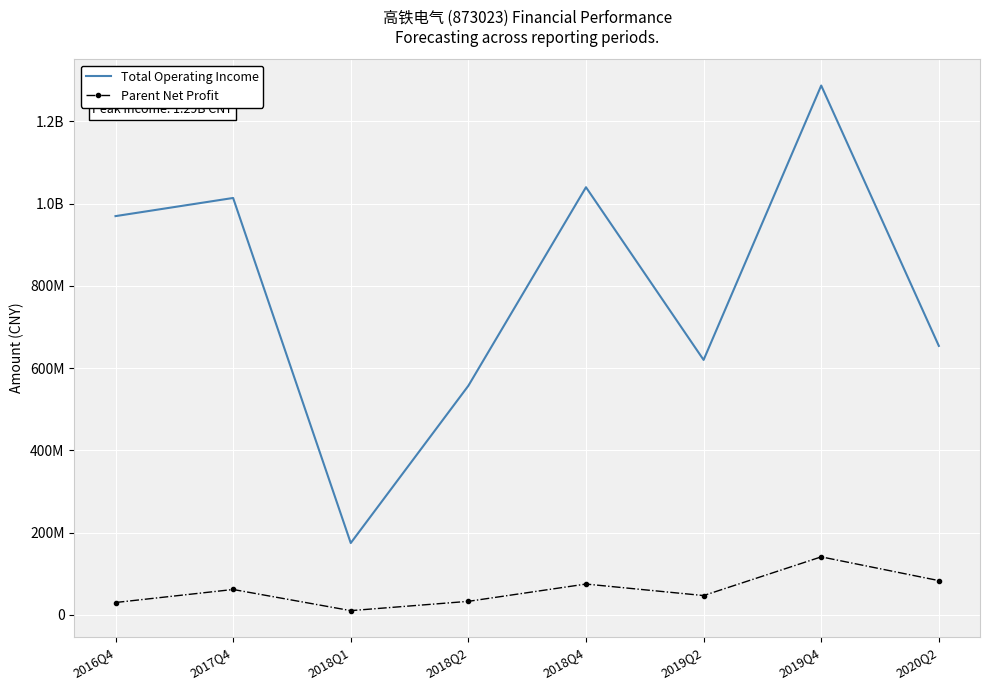

At which category does Total Operating Income reach its first local peak?

2017Q4